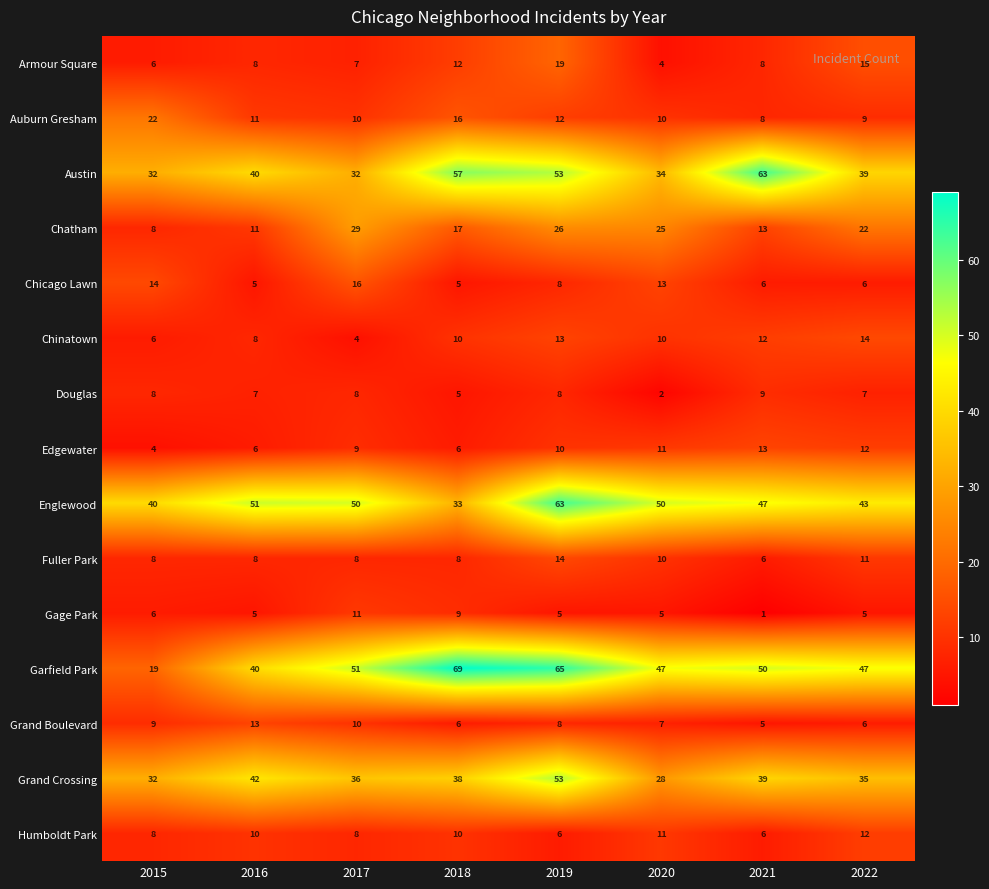

The Englewood series shows 50 at 2017. True or false?

True